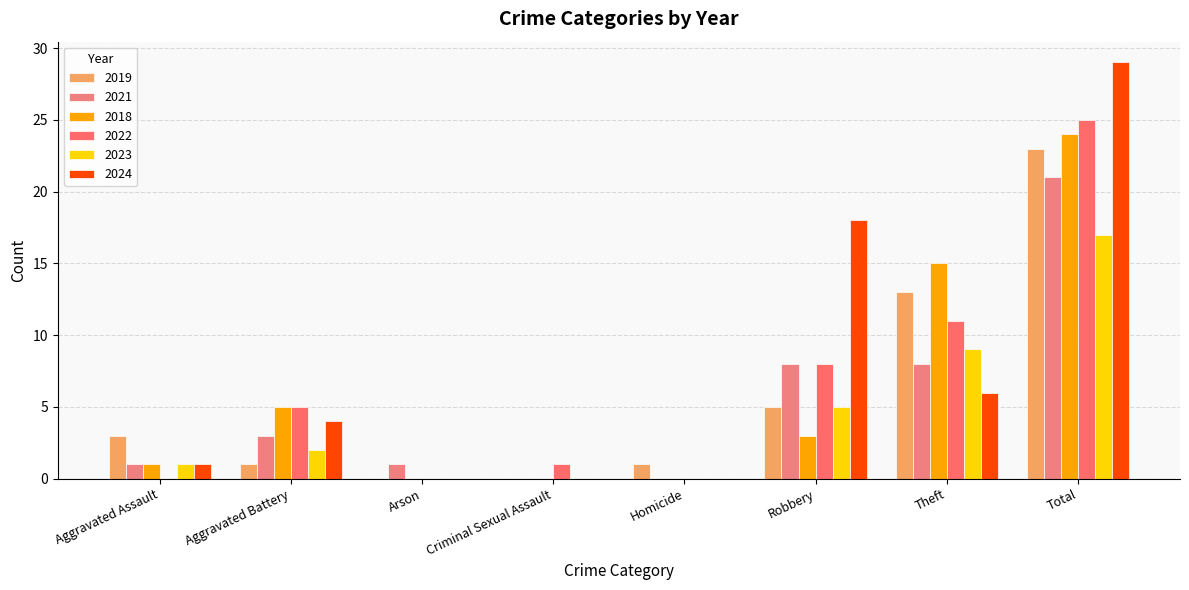

Where is 2018 nearest to the value 12?

Theft